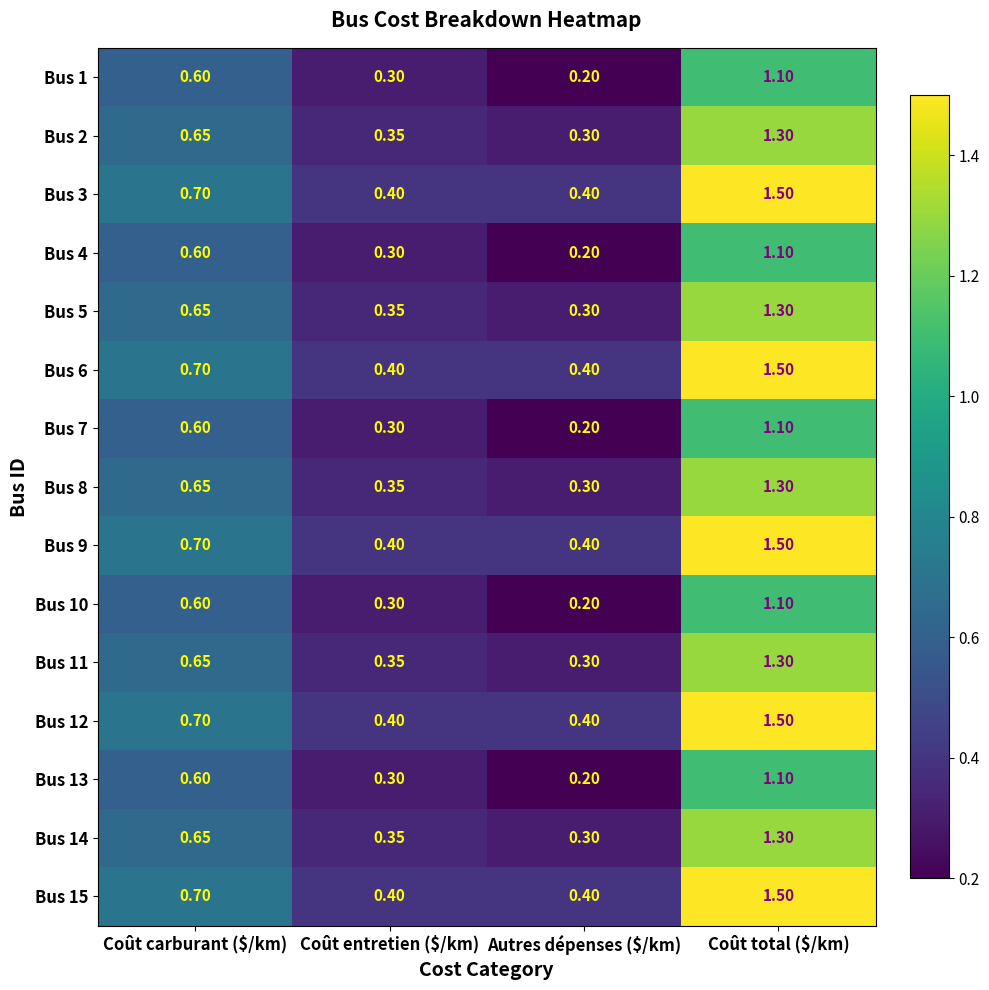

At which category is the sum across all series the highest?

Coût total ($/km)